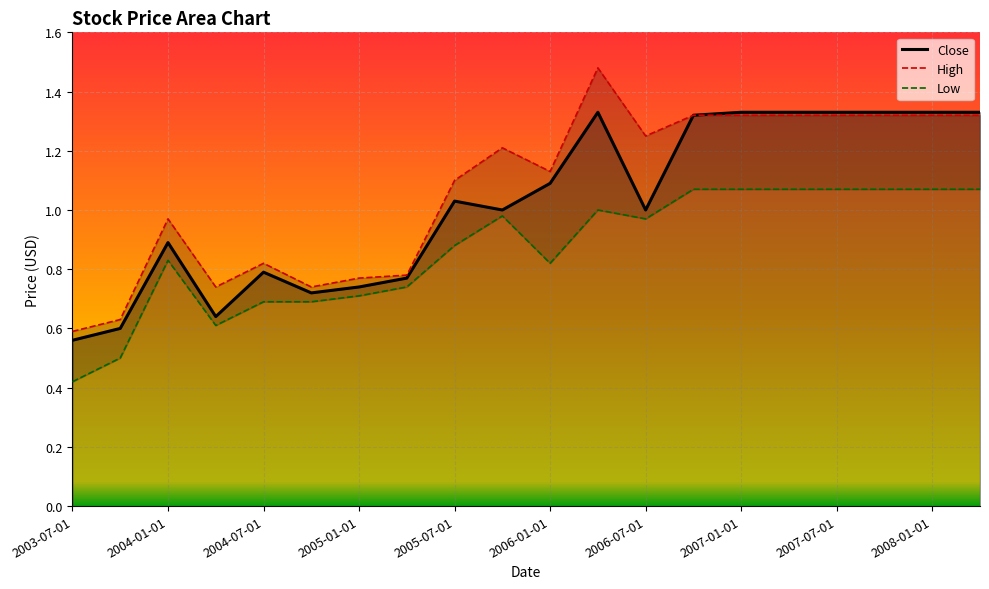

At which label does Close reach its minimum?

2003-07-01